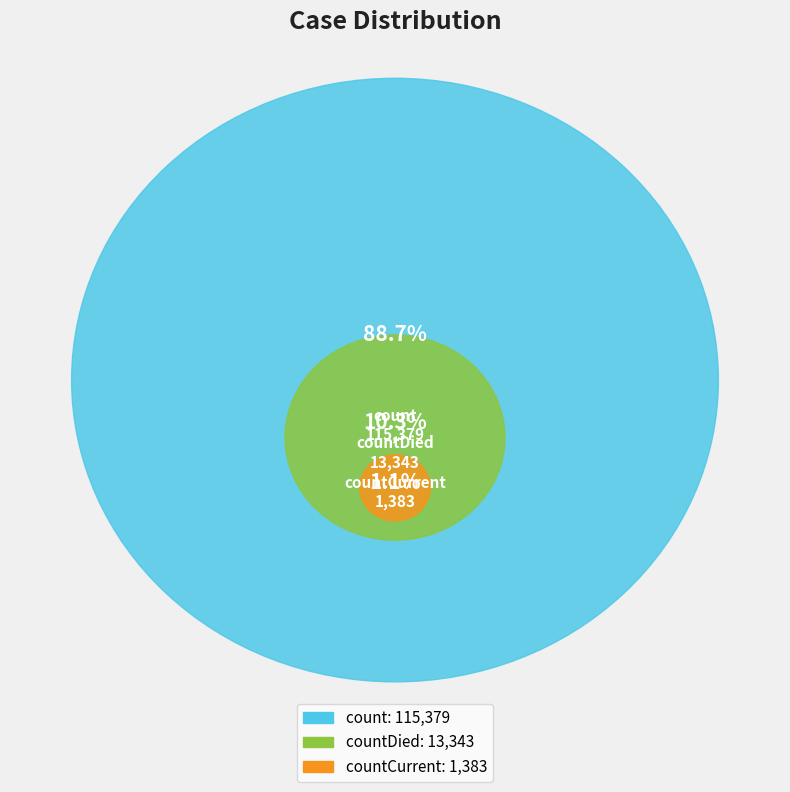

Is it true that count is 76% of the pie?

False